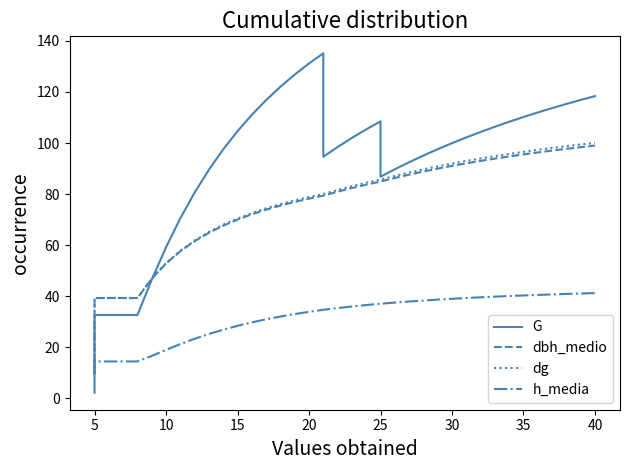

The dbh_medio series shows 5.7 at 5. True or false?

False